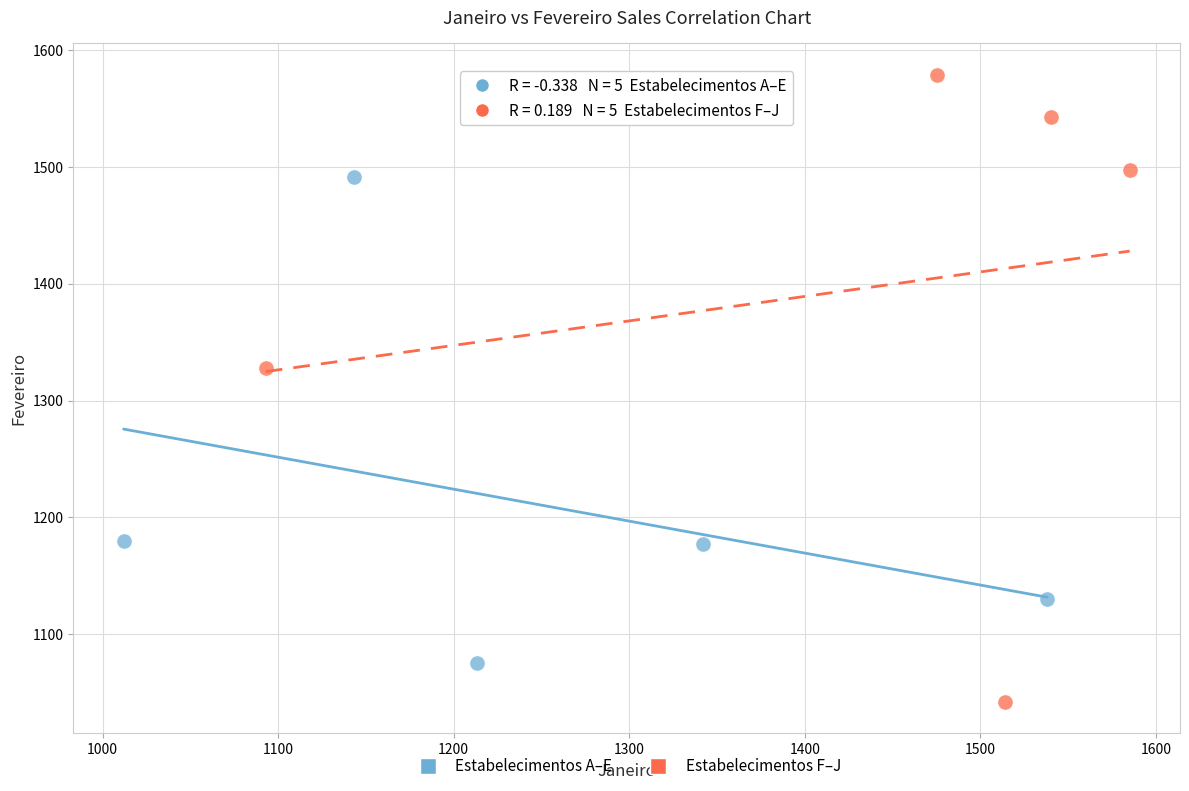

Which series reaches the minimum Y coordinate?

Estabelecimentos F–J